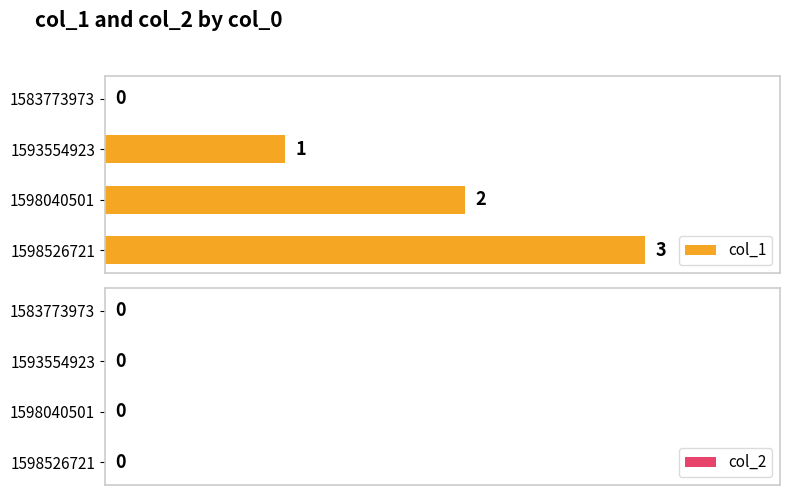

Approximately how many times larger is the value at 1598040501 compared to 1598526721?

0.7